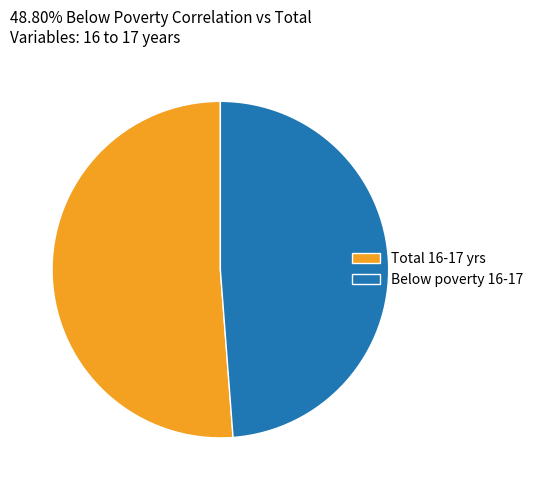

Which has a higher value, Below poverty 16-17 or Total 16-17 yrs?

Total 16-17 yrs